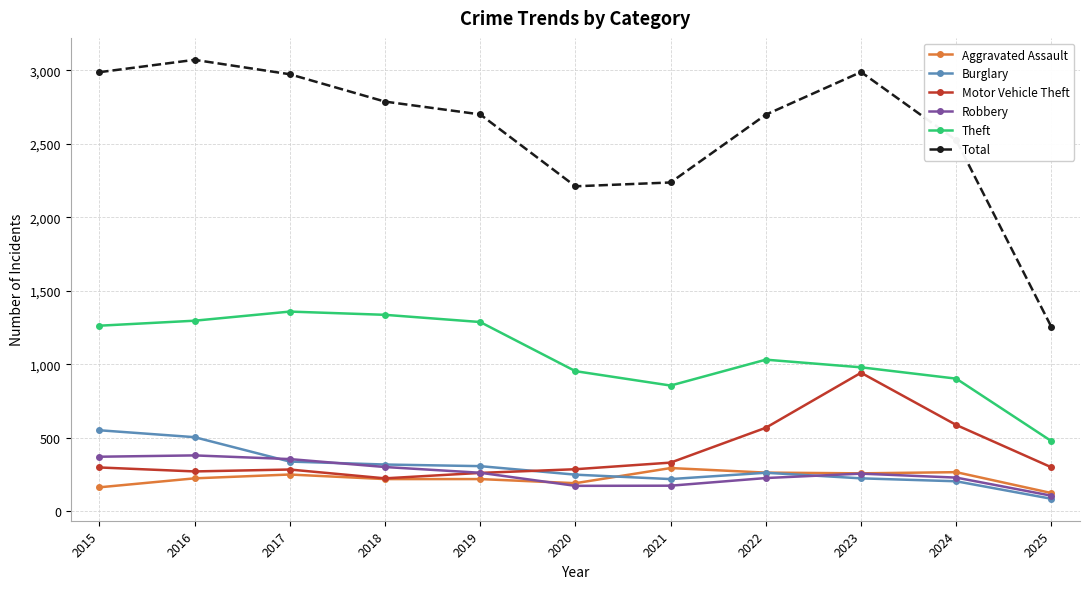

What is the lowest value of the Theft series?

478